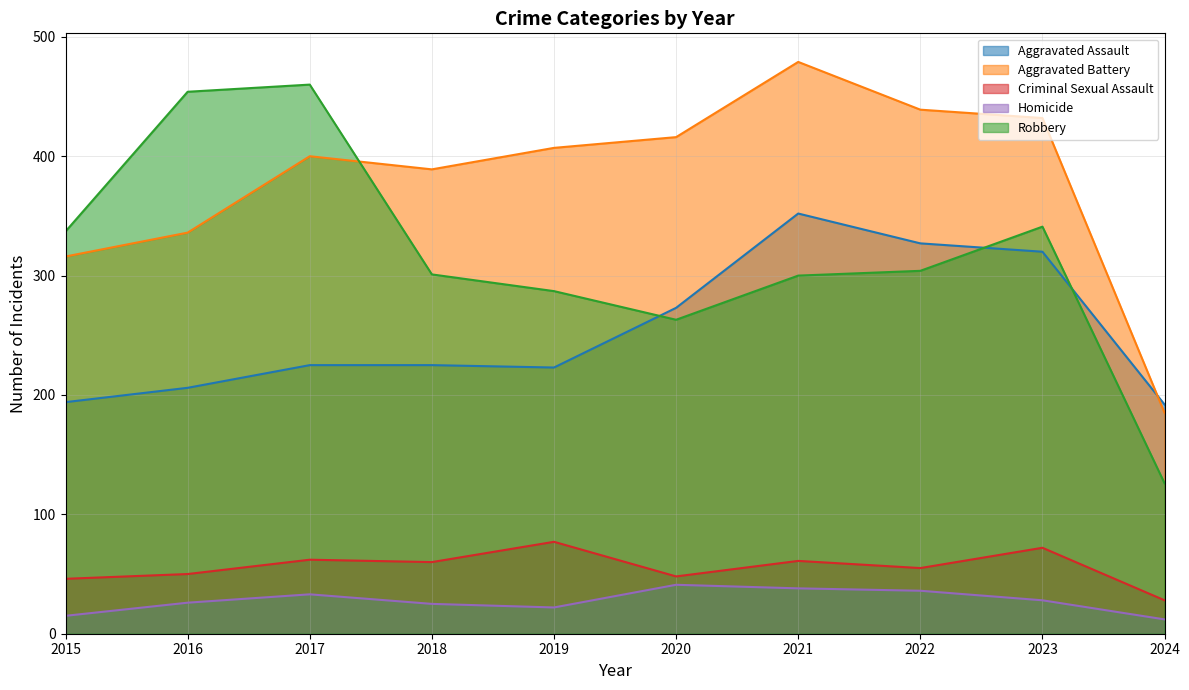

At how many categories does at least one series exceed 340?

8